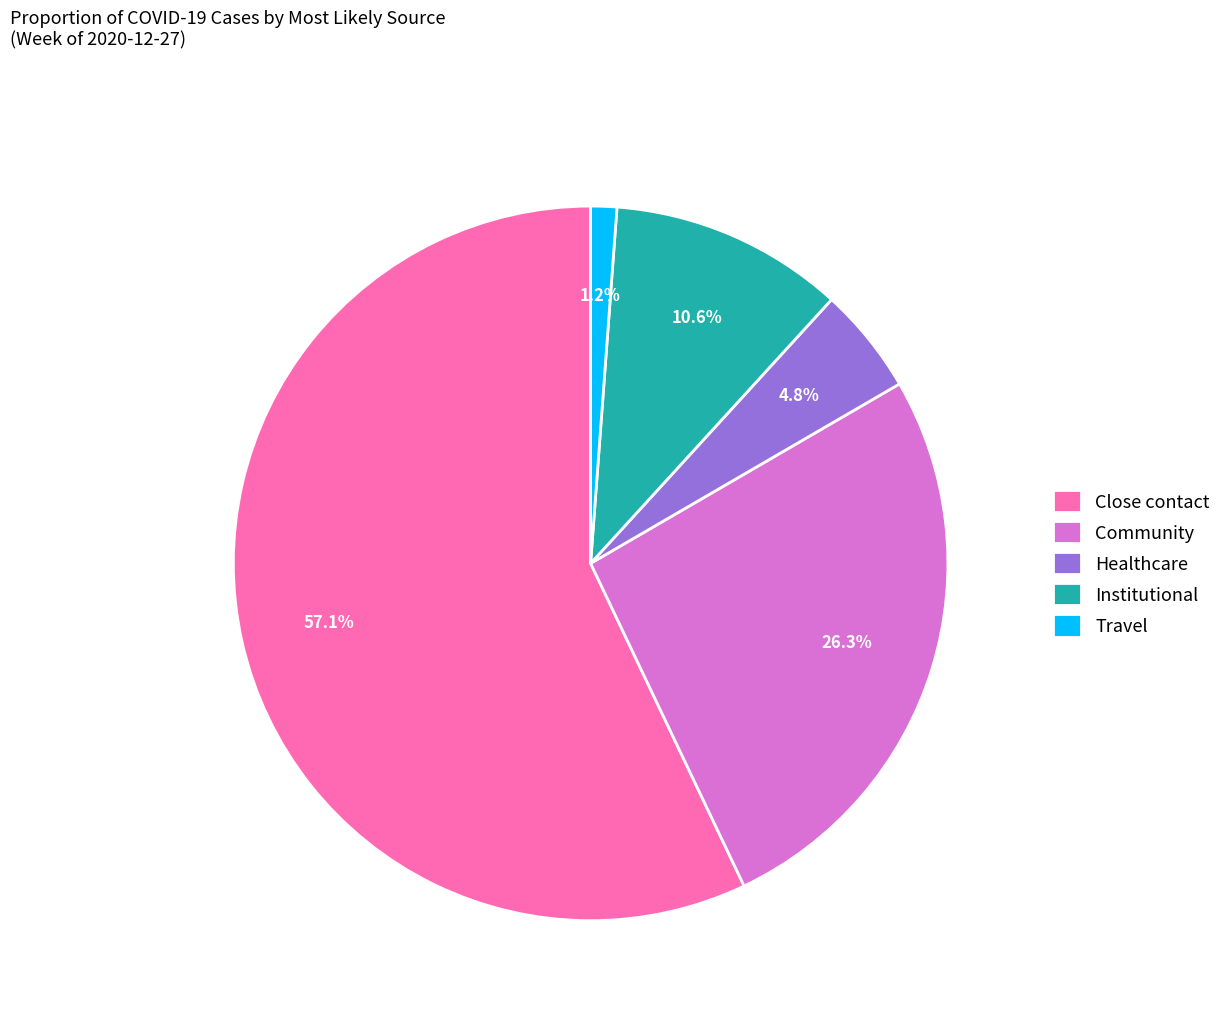

What is the largest slice in the pie chart?

Close contact